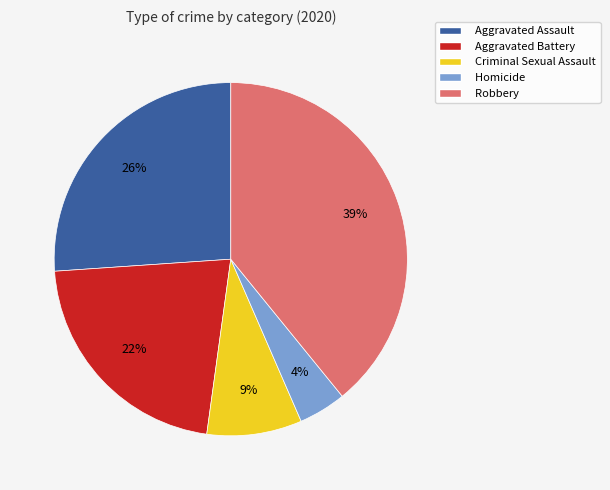

To the nearest percent, what is the combined percentage of Aggravated Assault and Homicide?

30%